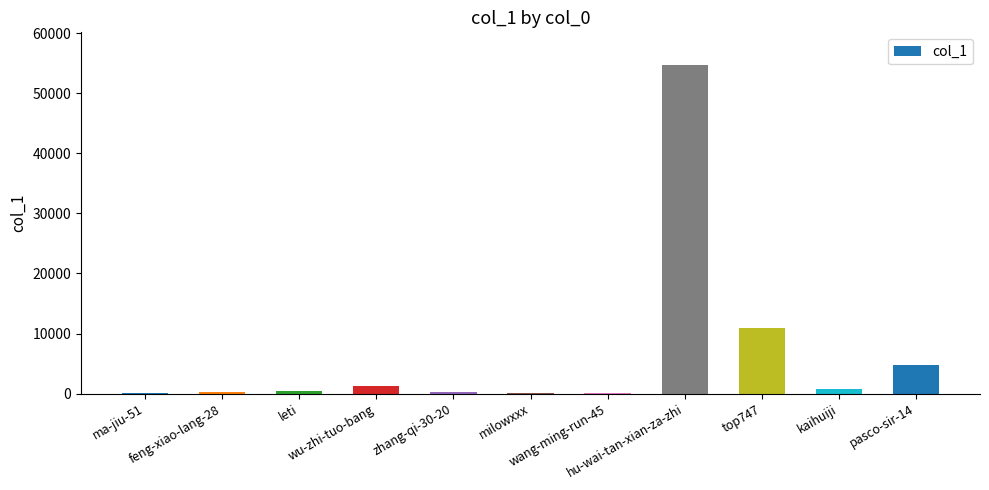

What is the maximum value shown in the chart?

54692